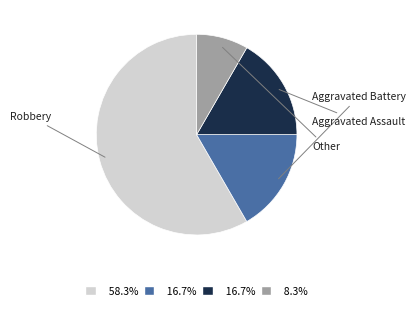

True or false: Robbery accounts for 58% of the total.

True